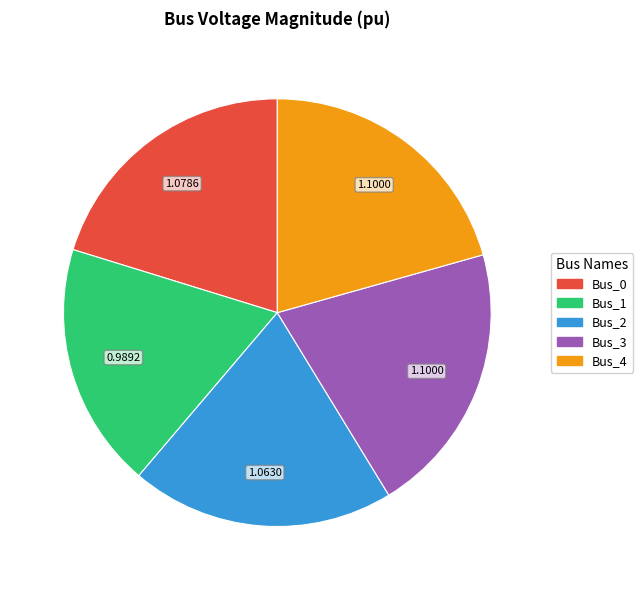

Combined, do Bus_1 and Bus_0 account for over 50%?

No